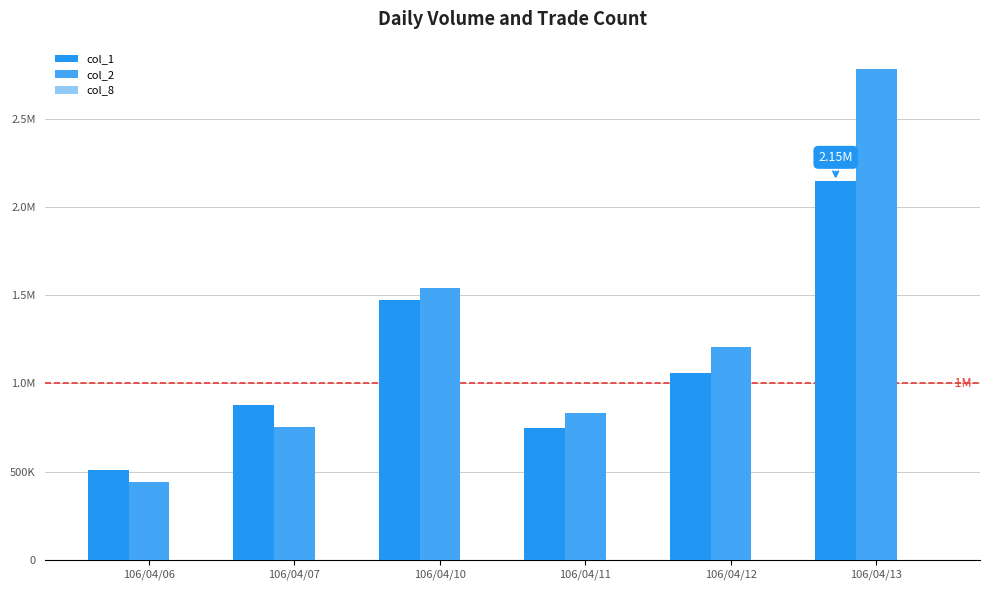

Are the bars horizontal?

No